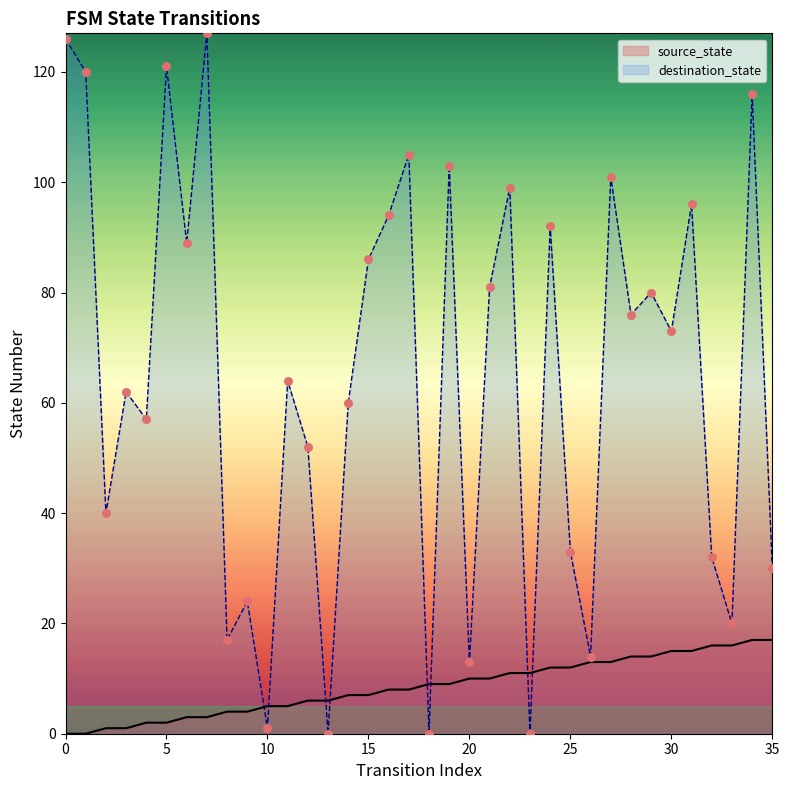

Is the value of source_state at 8 greater than the value of destination_state at 17?

No